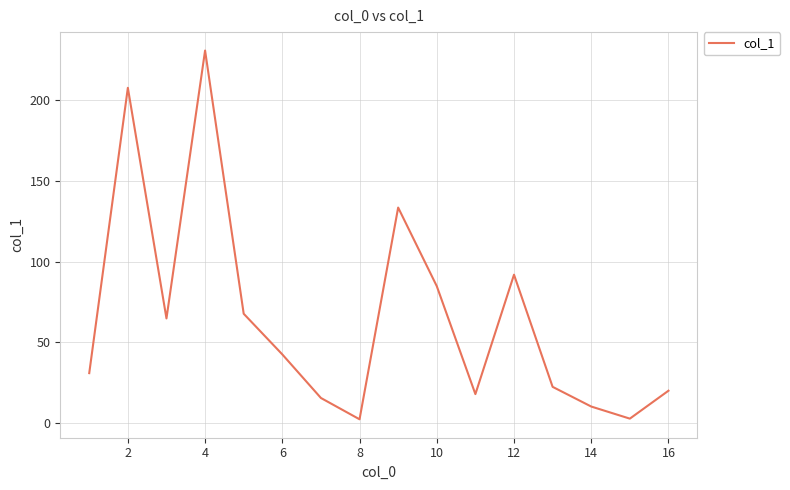

What is the difference between the maximum and minimum values?

228.5